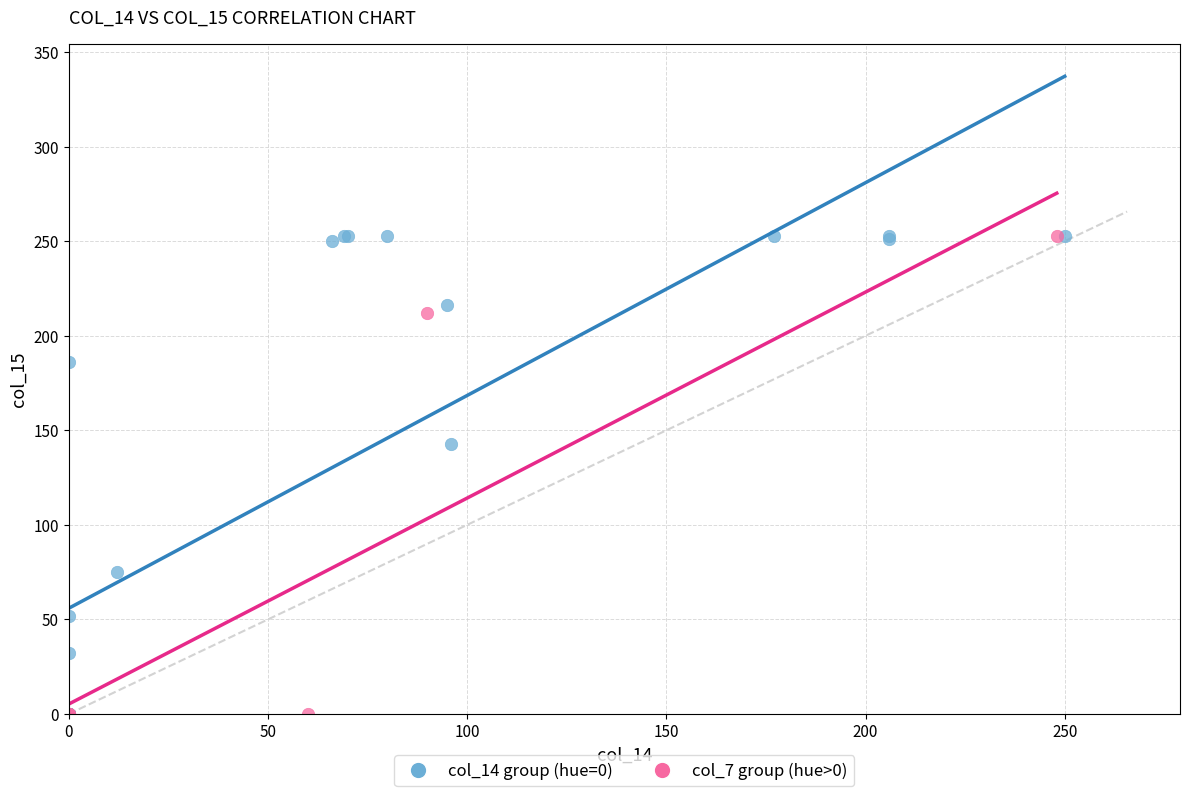

Which series has the largest Y range (max minus min)?

col_14 group (hue=0)